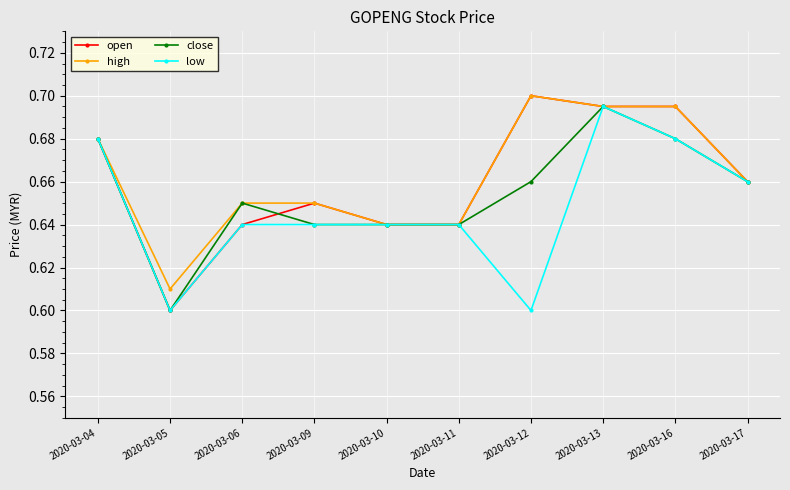

At how many categories does at least one series exceed 0?

10